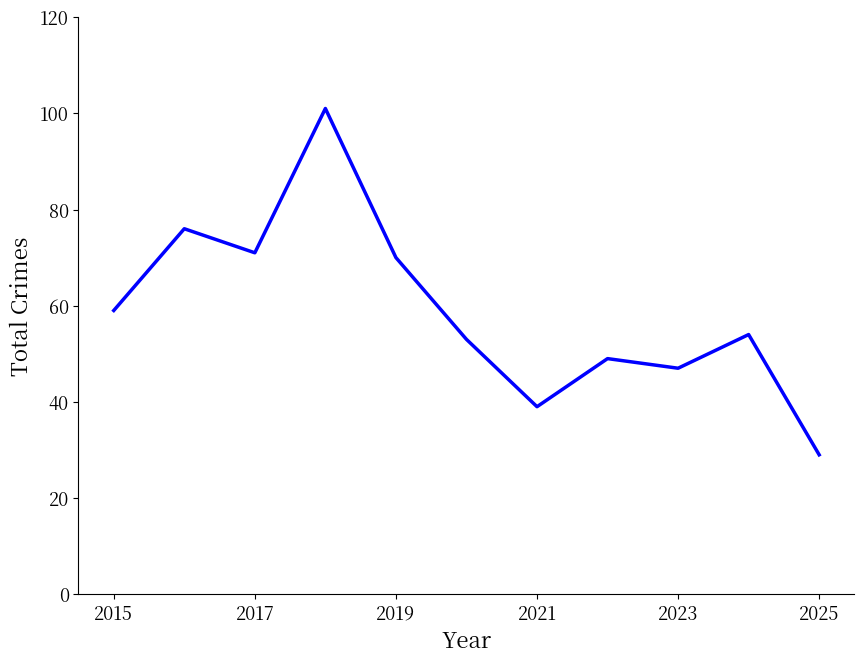

What is the difference between the maximum and minimum values?

72